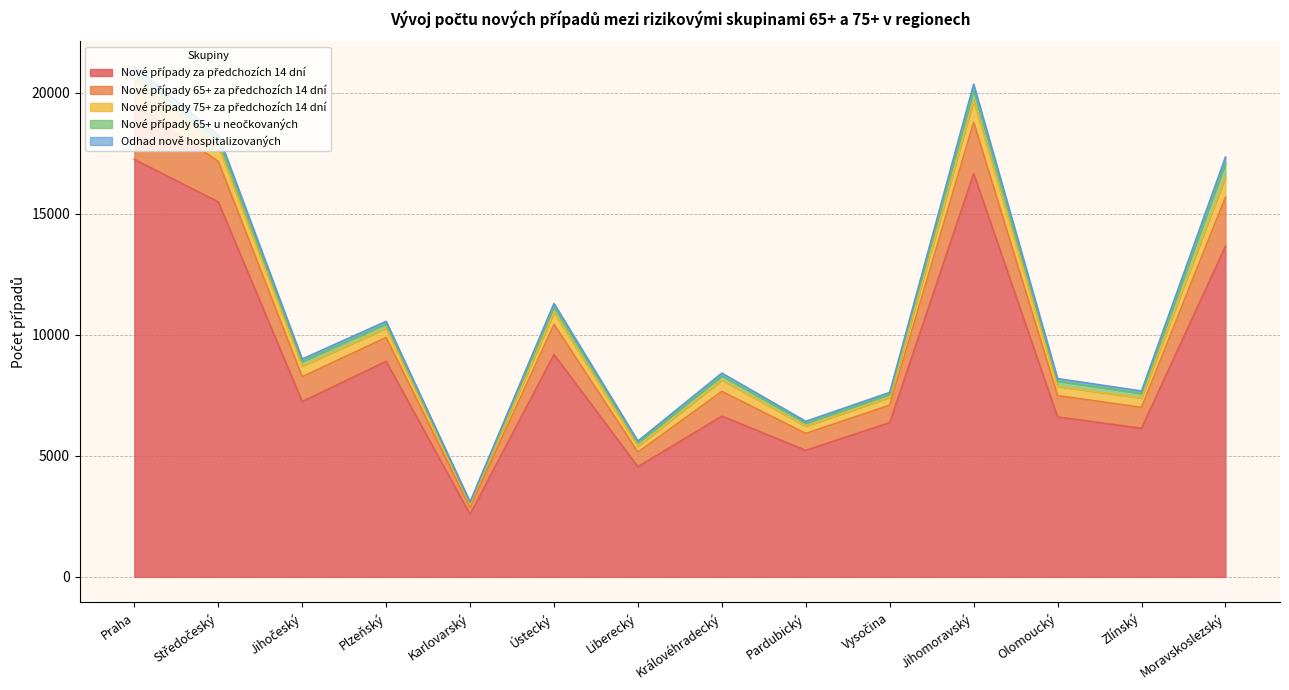

At Středočeský, list the series in order from largest to smallest.

Nové případy za předchozích 14 dní, Nové případy 65+ za předchozích 14 dní, Nové případy 75+ za předchozích 14 dní, Nové případy 65+ u neočkovaných, Odhad nově hospitalizovaných